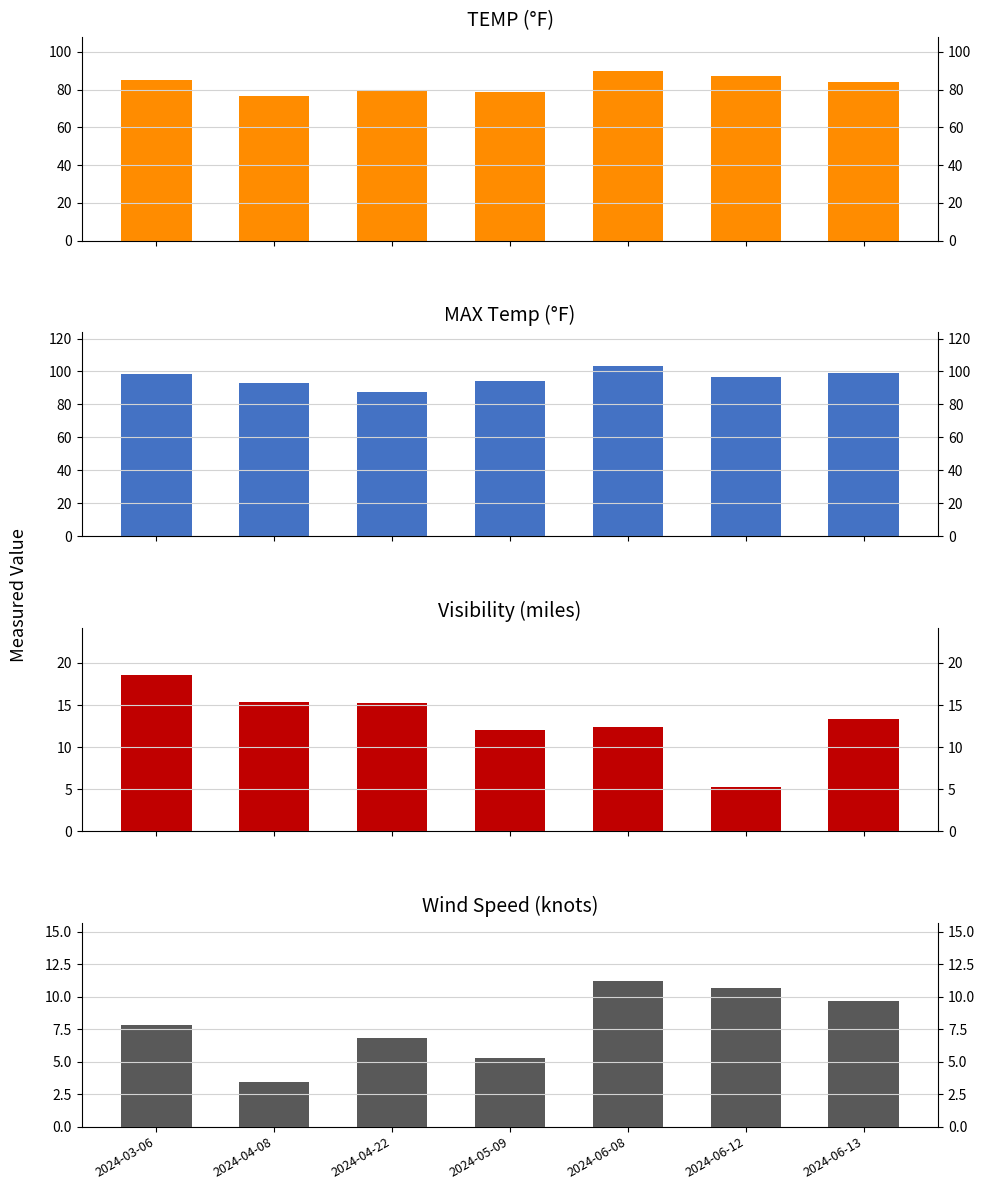

At 2024-05-09, list the series in order from largest to smallest.

MAX, TEMP, VISIB, WDSP